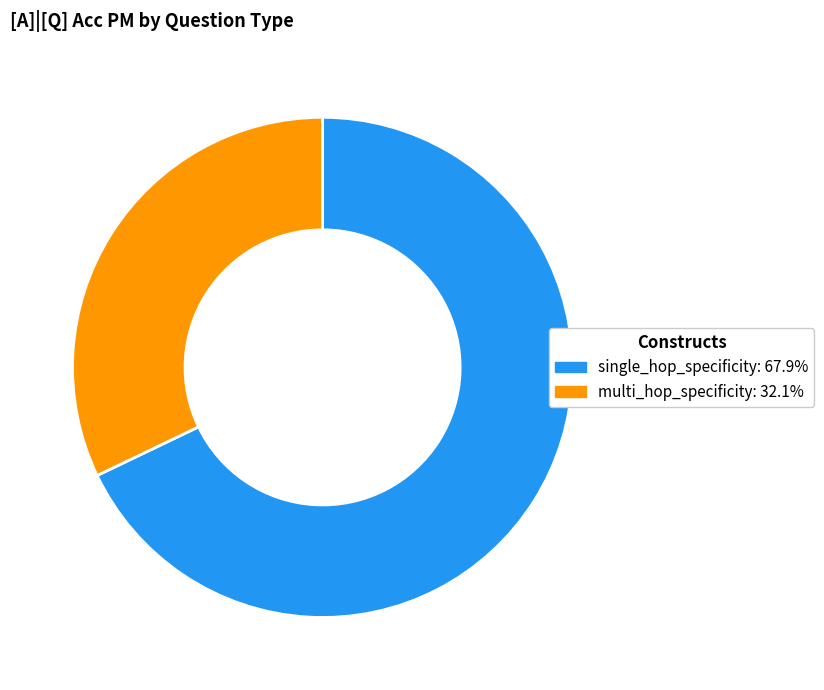

What is the largest slice in the pie chart?

single_hop_specificity